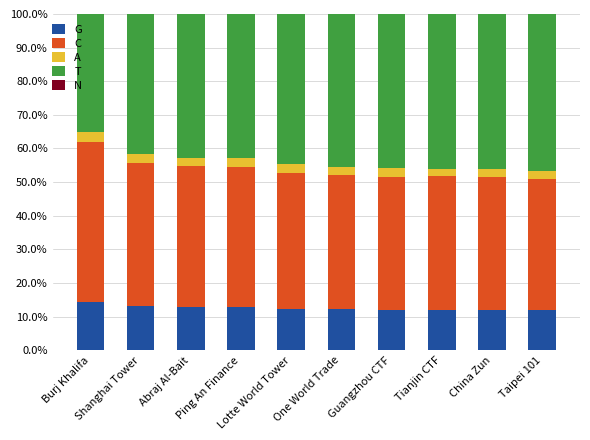

What is the maximum value for G?

14.5